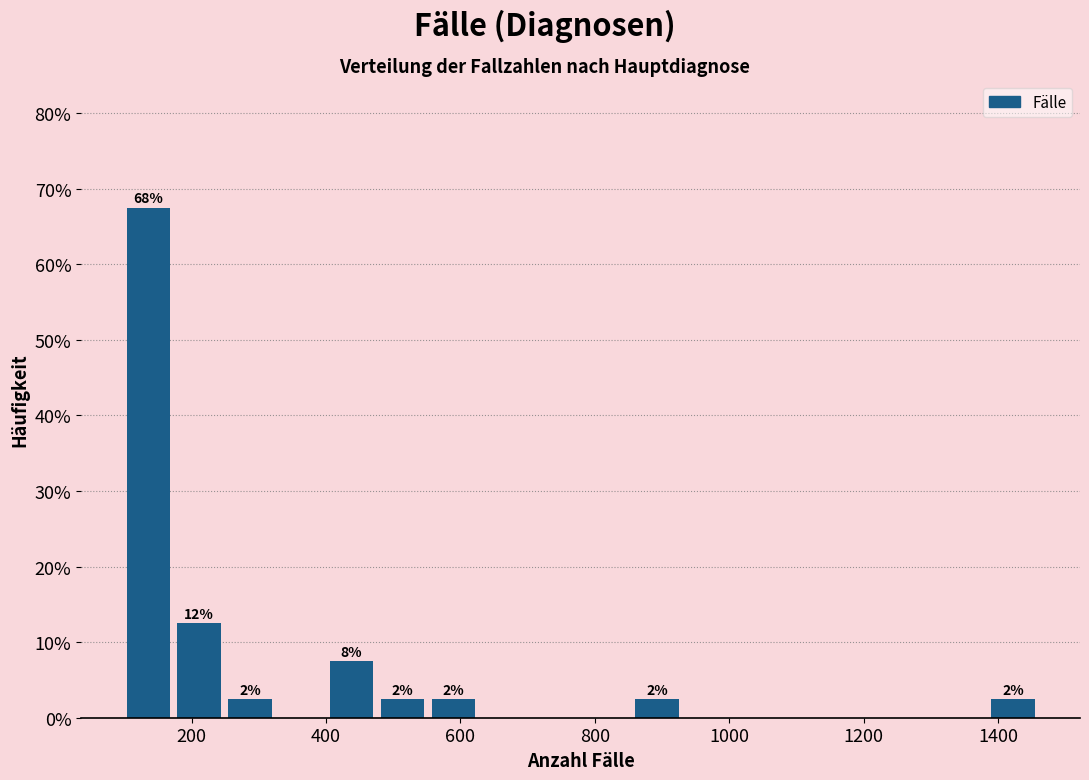

Around what value on the x-axis is the tallest bar? Give the approximate position of its centre, as read against the axis.

140